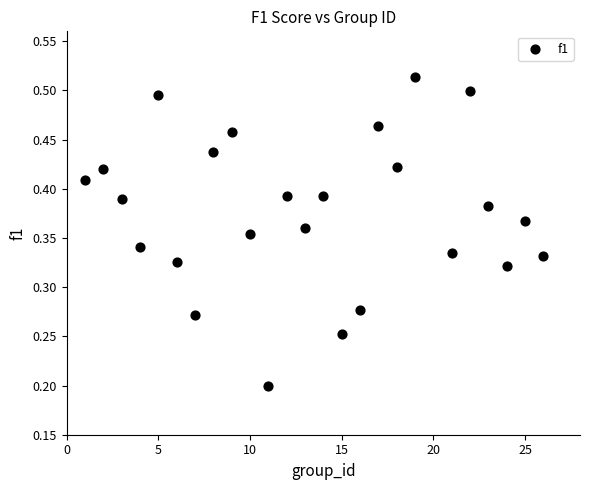

What is the range of X values (max minus min)?

25.0